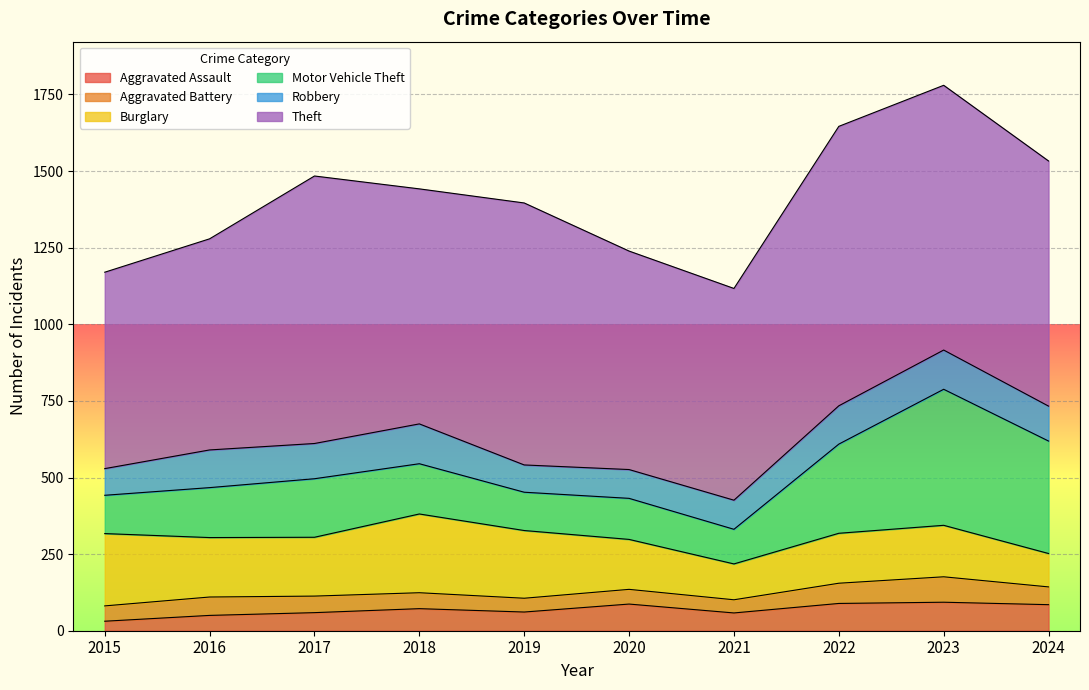

At 2020, list the series in order from smallest to largest.

Aggravated Battery, Aggravated Assault, Robbery, Motor Vehicle Theft, Burglary, Theft